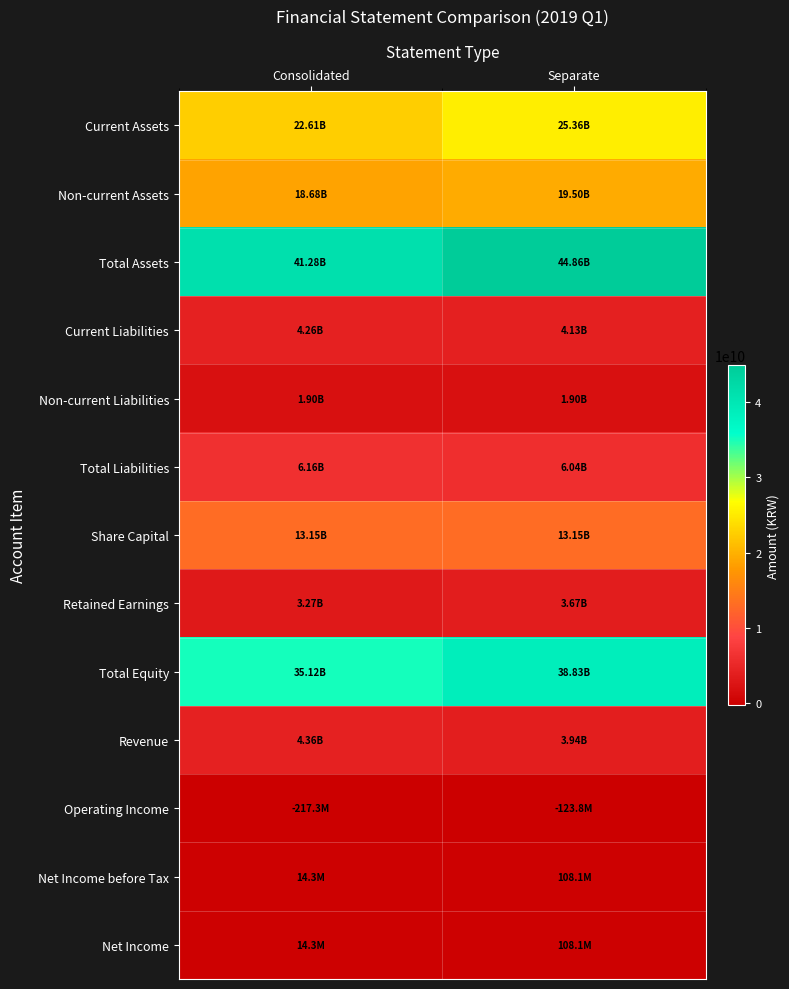

Reading right to left, what are all the values shown in this chart?

Current Assets: Separate=25361033631	Consolidated=22606230020
Non-current Assets: Separate=19502350615	Consolidated=18675768698
Total Assets: Separate=44863384246	Consolidated=41281998718
Current Liabilities: Separate=4133935580	Consolidated=4259464523
Non-current Liabilities: Separate=1904413789	Consolidated=1904413789
Total Liabilities: Separate=6038349369	Consolidated=6163878312
Share Capital: Separate=13146395000	Consolidated=13146395000
Retained Earnings: Separate=3667263455	Consolidated=3268906355
Total Equity: Separate=38825034877	Consolidated=35118120406
Revenue: Separate=3941857131	Consolidated=4355362657
Operating Income: Separate=-123758558	Consolidated=-217334263
Net Income before Tax: Separate=108113643	Consolidated=14345052
Net Income: Separate=108113643	Consolidated=14345052